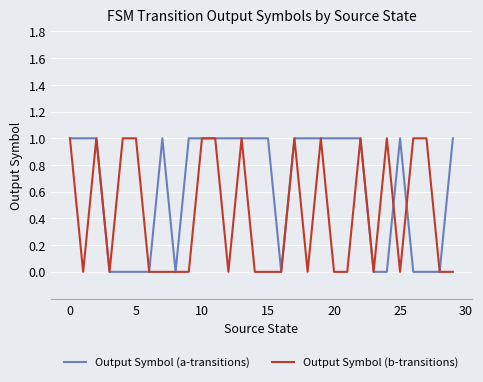

List the series in order of their overall mean, highest first.

Output Symbol (a-transitions), Output Symbol (b-transitions)